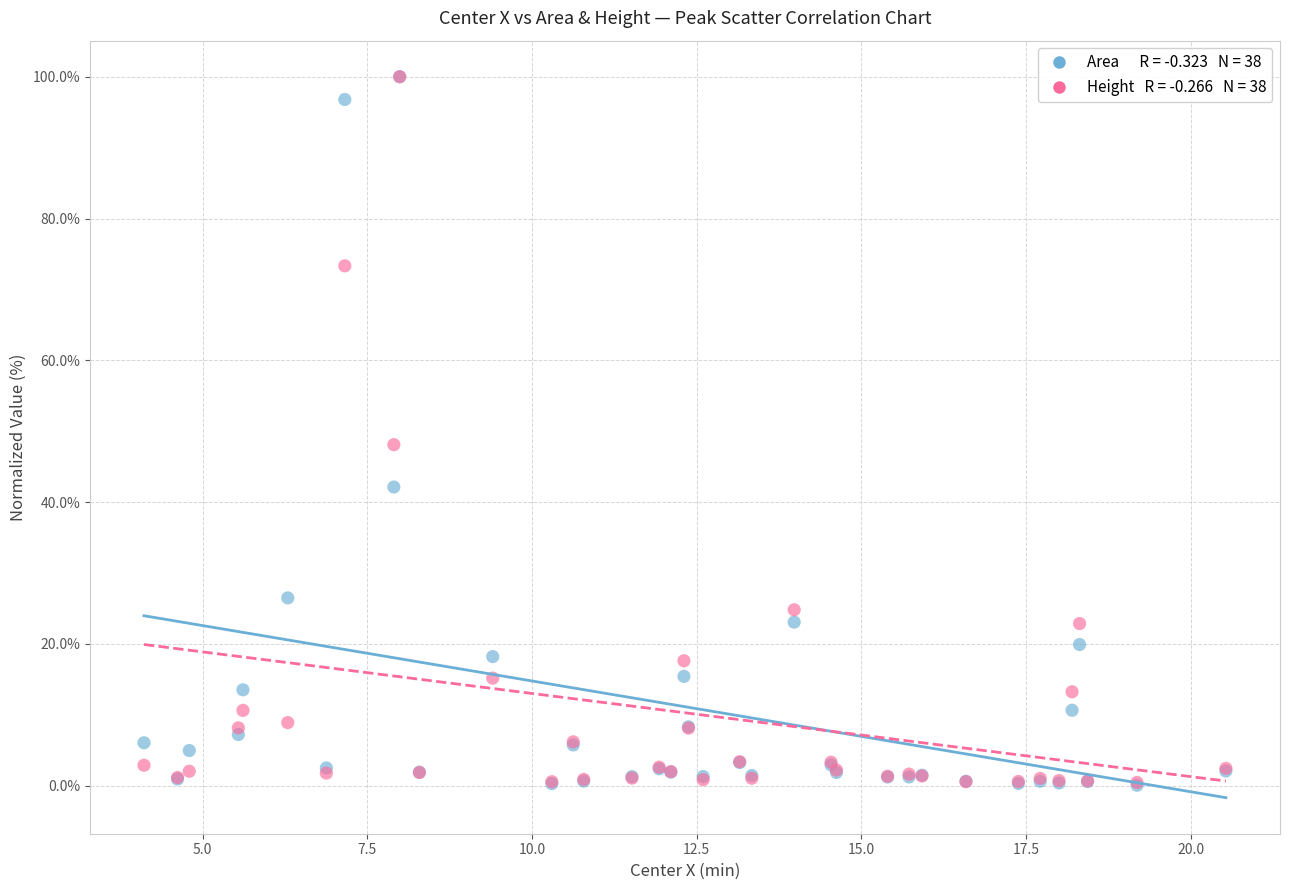

Across all series, what Y value is closest to 50?

48.1